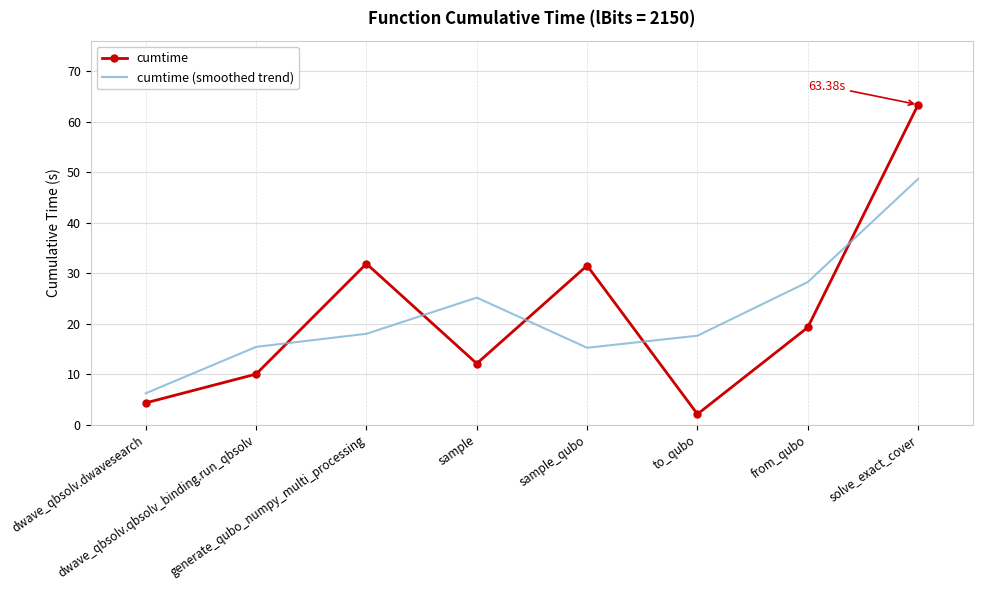

What is the difference between the maximum and minimum values in the cumtime series?

61.3